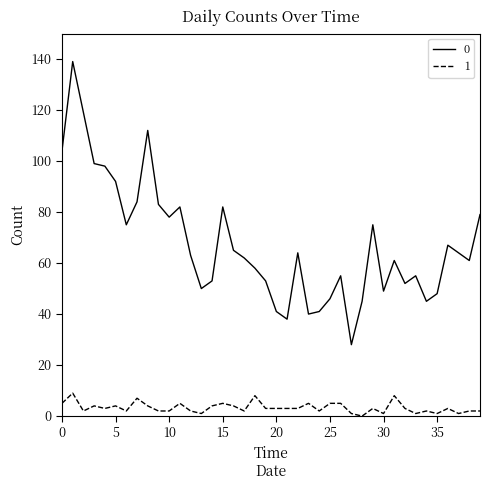

Rank the series by their average value, from highest to lowest.

0, 1